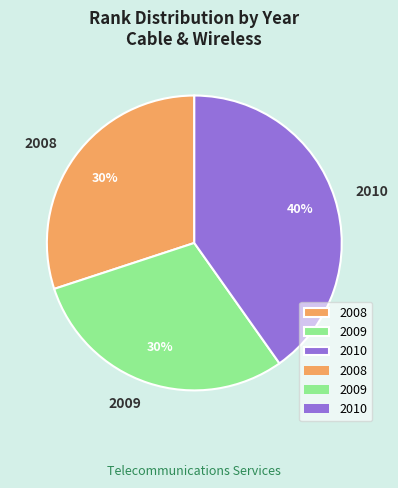

Count the number of slices in the pie.

3